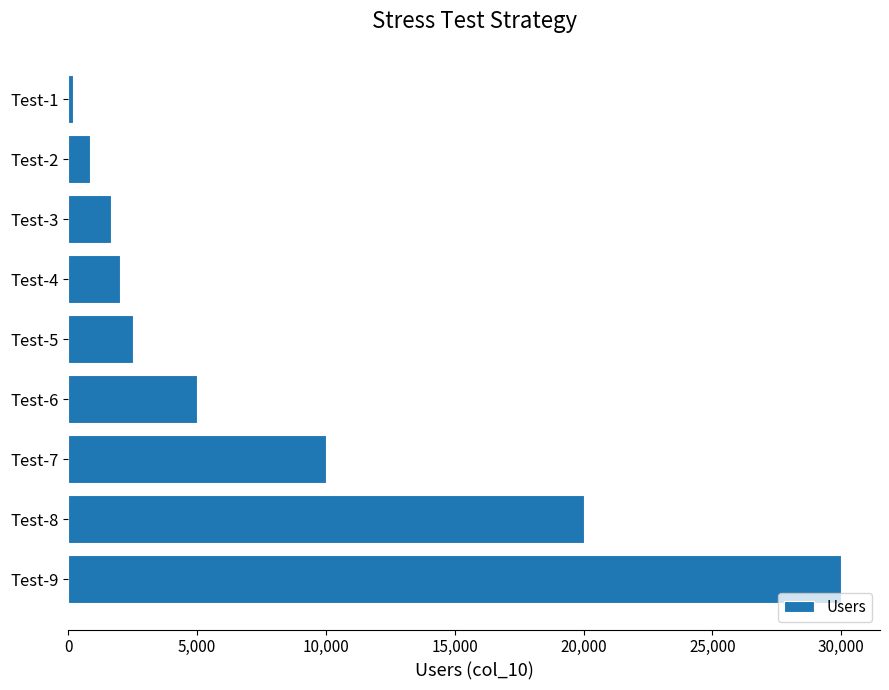

Which has a higher value, Test-2 or Test-3?

Test-3